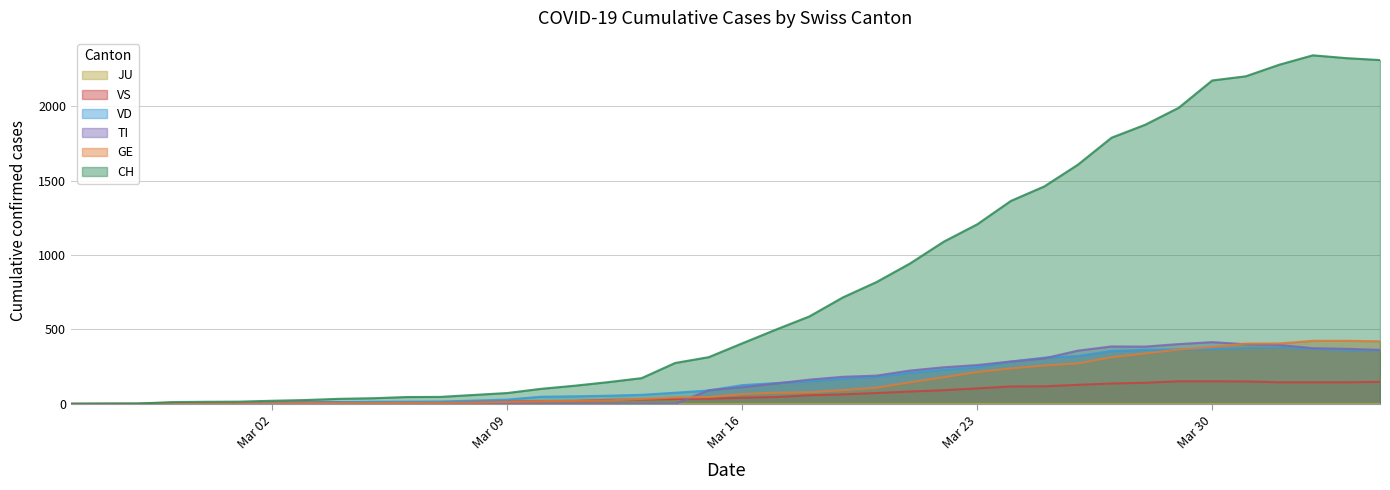

Which series has the largest range (max minus min)?

CH